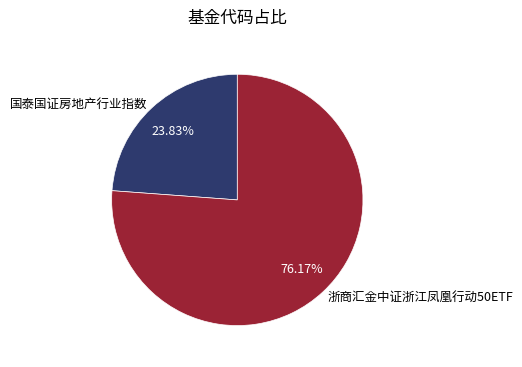

To the nearest percent, what percentage of the pie is 国泰国证房地产行业指数?

24%